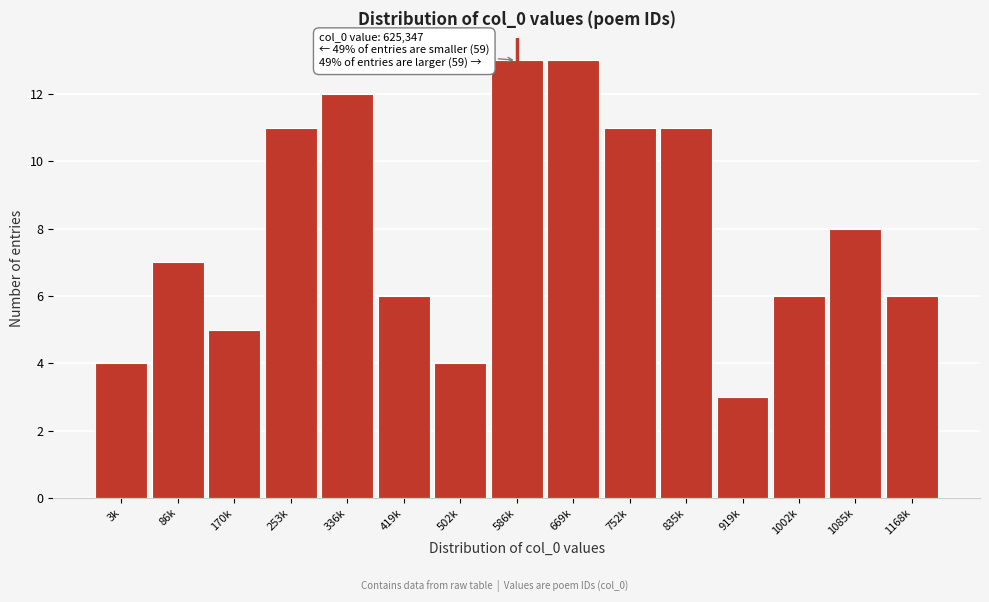

Reading left to right, list all the values displayed in this chart.

4	7	5	11	12	6	4	13	13	11	11	3	6	8	6